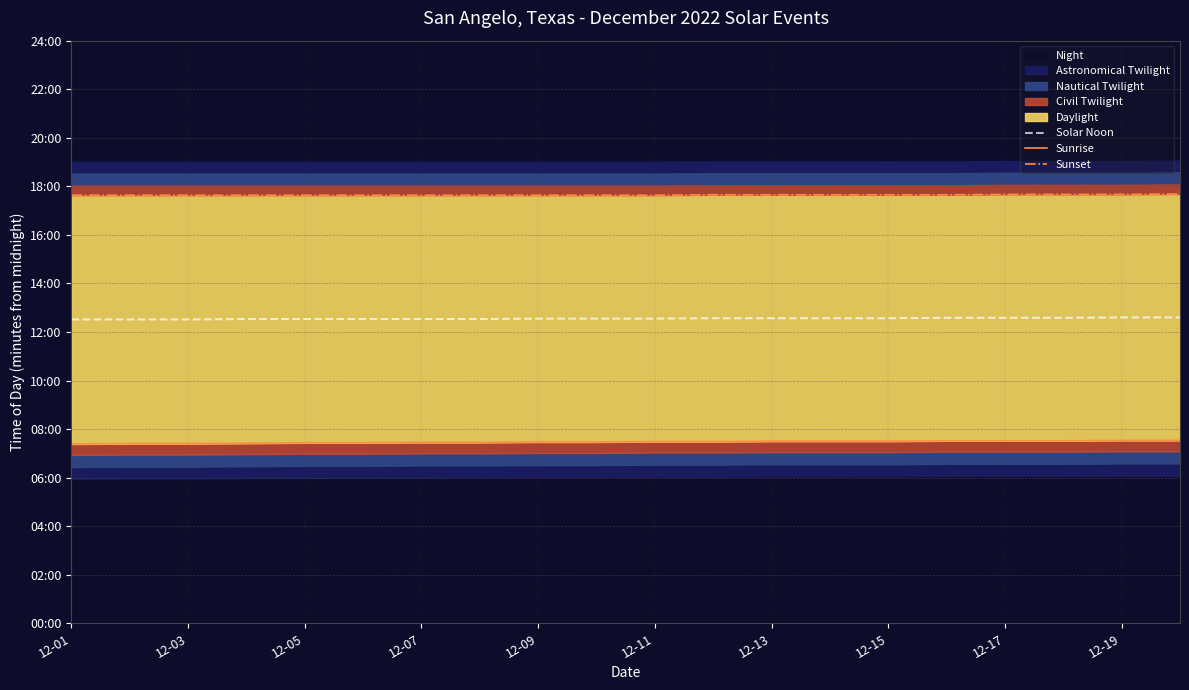

Is it true that Sunset equals 553 at 12-13?

False